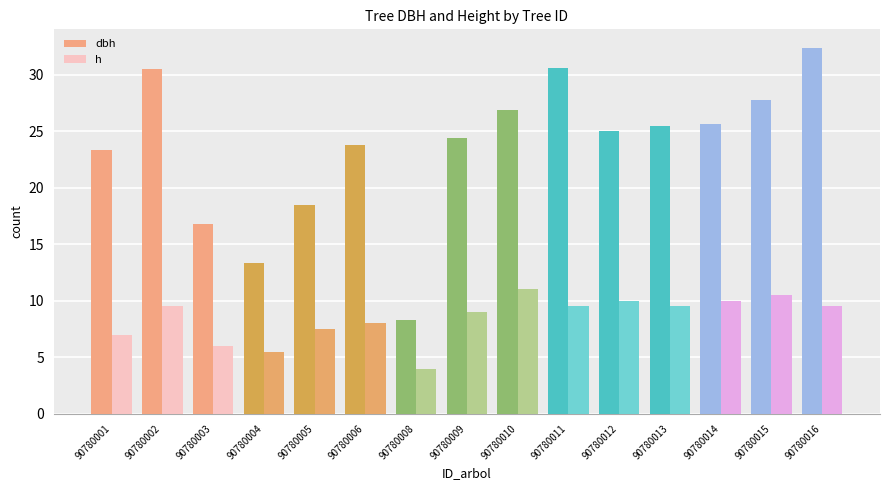

How many series are shown in this chart?

2